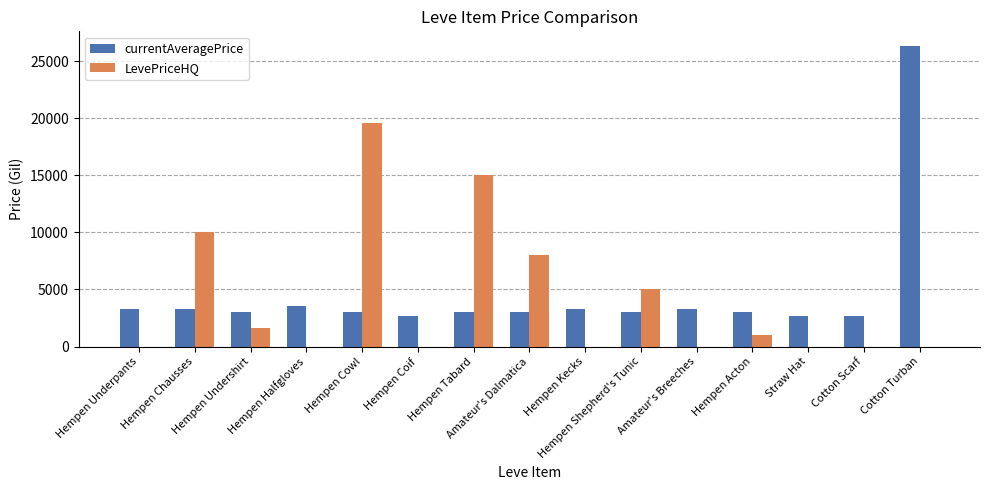

What is the sum of all LevePriceHQ values?

60217.7